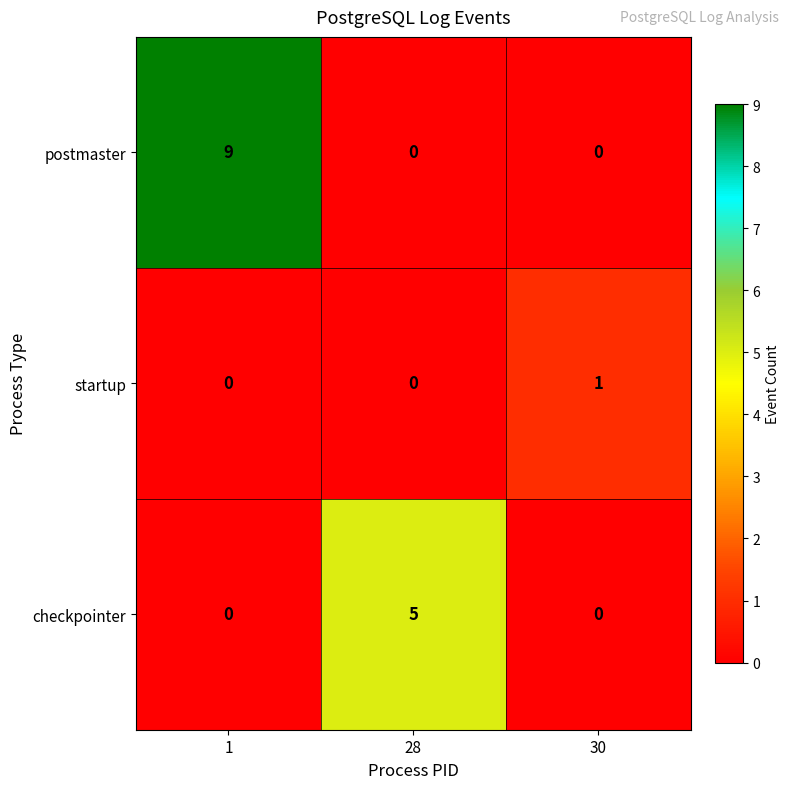

List the series in order of their peak value, lowest first.

startup, checkpointer, postmaster